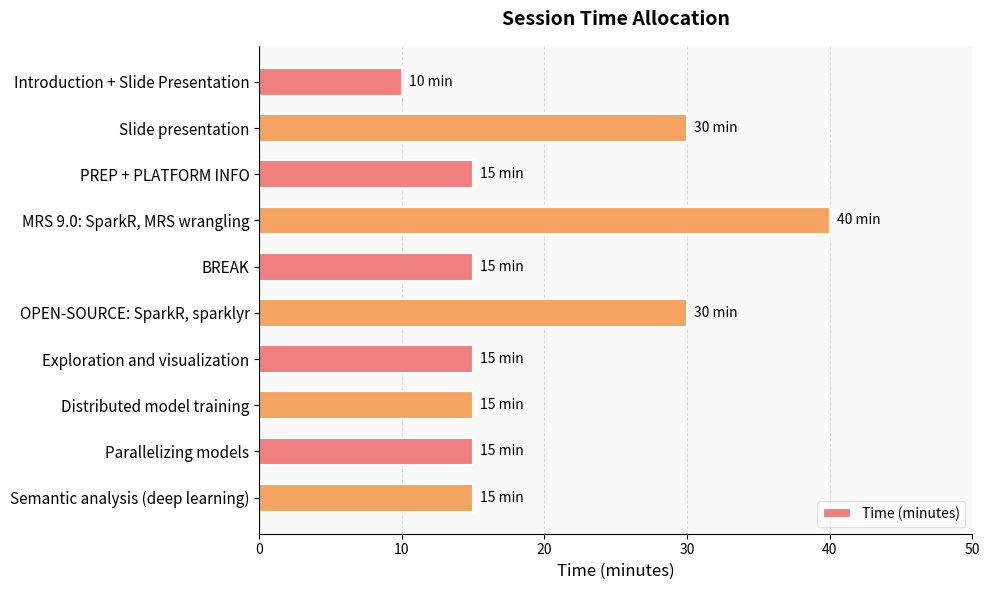

Reading top to bottom, list all the values displayed in this chart.

Introduction + Slide Presentation=10	Slide presentation=30	PREP + PLATFORM INFO=15	MRS 9.0: SparkR, MRS wrangling=40	BREAK=15	OPEN-SOURCE: SparkR, sparklyr=30	Exploration and visualization=15	Distributed model training=15	Parallelizing models=15	Semantic analysis (deep learning)=15